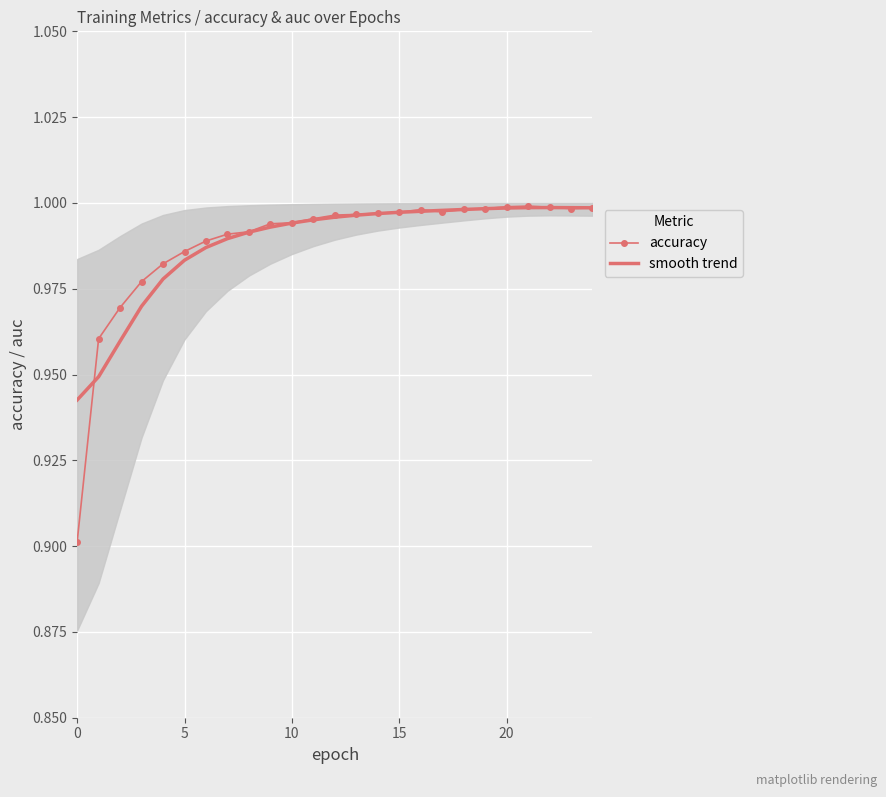

Which series has the largest range (max minus min)?

accuracy